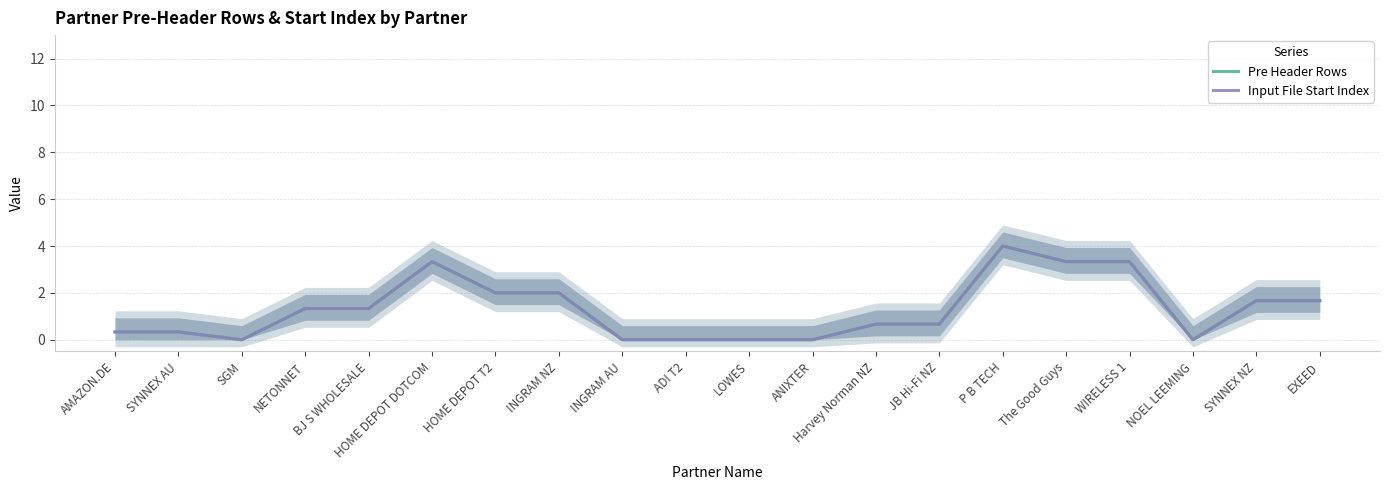

Reading right to left, extract all data points from this chart.

Pre Header Rows: 1.7	1.7	0.0	3.3	3.3	4.0	0.7	0.7	0.0	0.0	0.0	0.0	2.0	2.0	3.3	1.3	1.3	0.0	0.3	0.3
Input File Start Index: 1.7	1.7	0.0	3.3	3.3	4.0	0.7	0.7	0.0	0.0	0.0	0.0	2.0	2.0	3.3	1.3	1.3	0.0	0.3	0.3